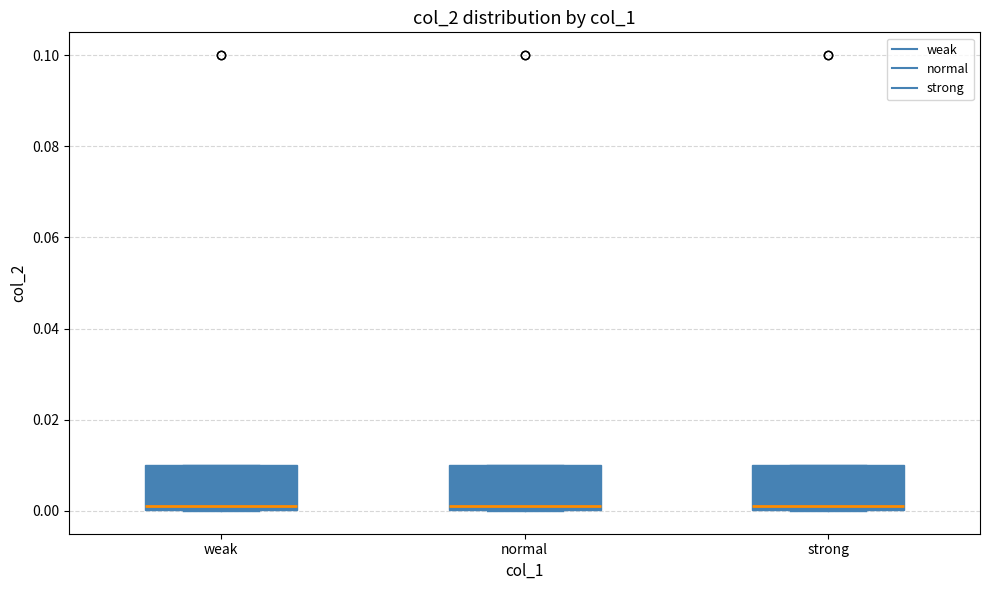

Where does the median line of the box for strong sit on the y-axis? The values are not printed on the chart, so give them approximately, as read against the axis.

0.002